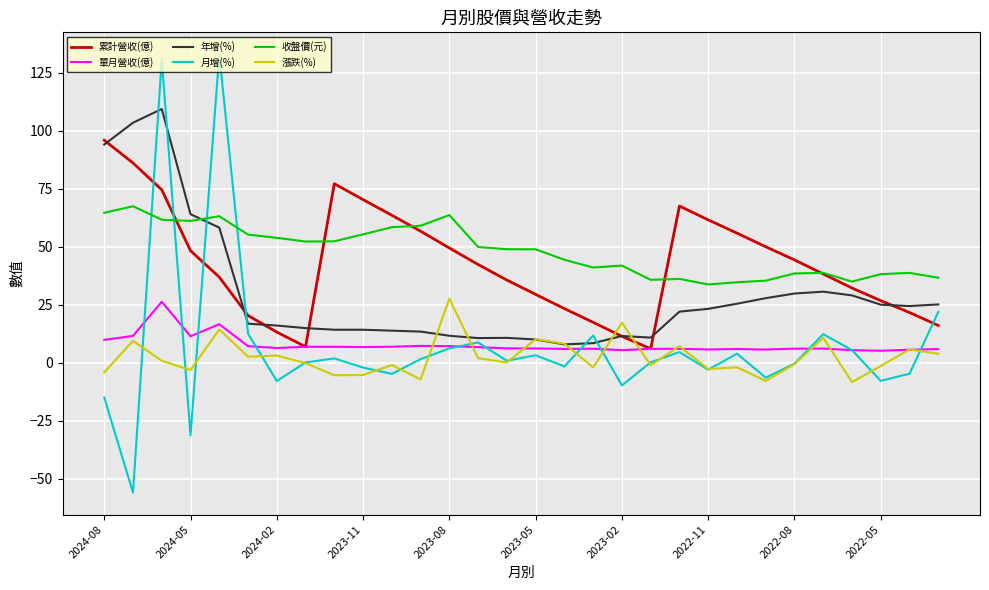

What are all the series names shown in the legend?

累計營收(億), 單月營收(億), 年增(%), 月增(%), 收盤價(元), 漲跌(%)